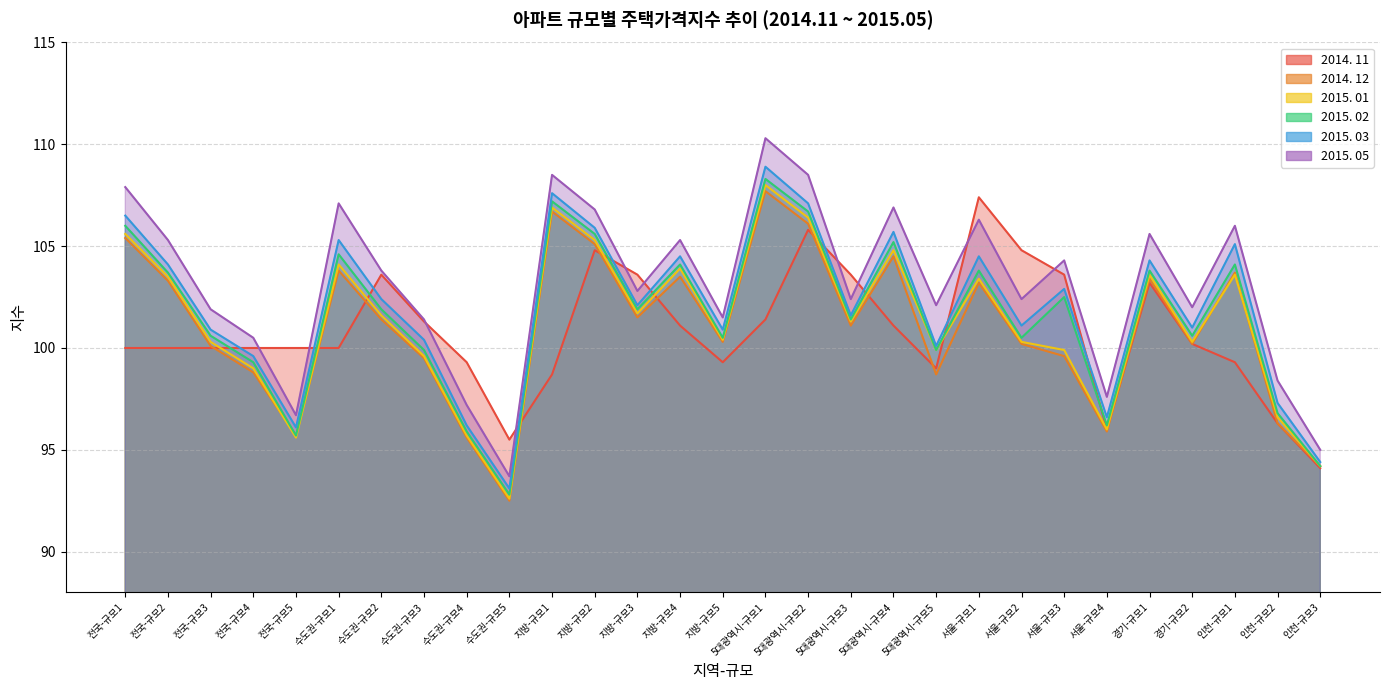

What is the label of the 10th point from the right?

5대광역시-규모5